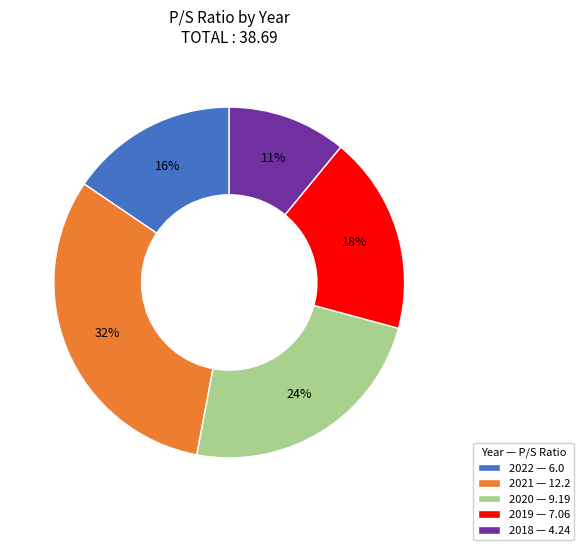

How many segments does this pie chart have?

5